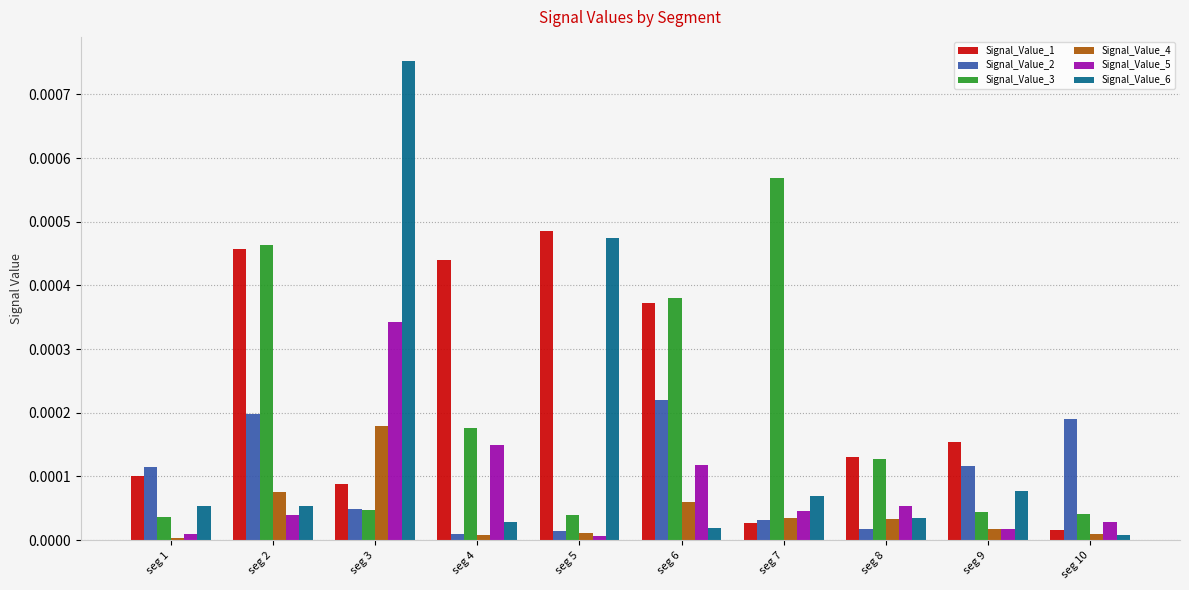

Which series has the largest range (max minus min)?

Signal_Value_6